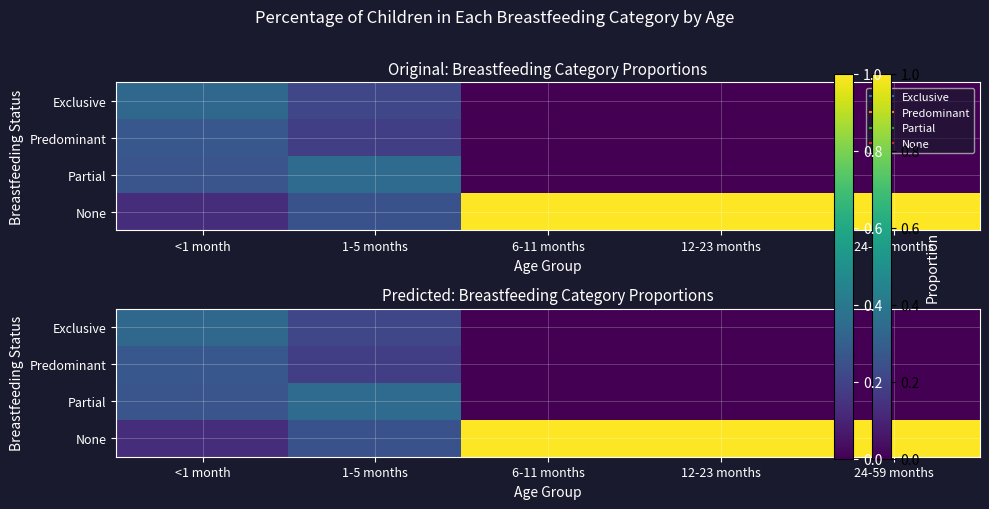

Count the Predominant values in the range 0 to 1.

5